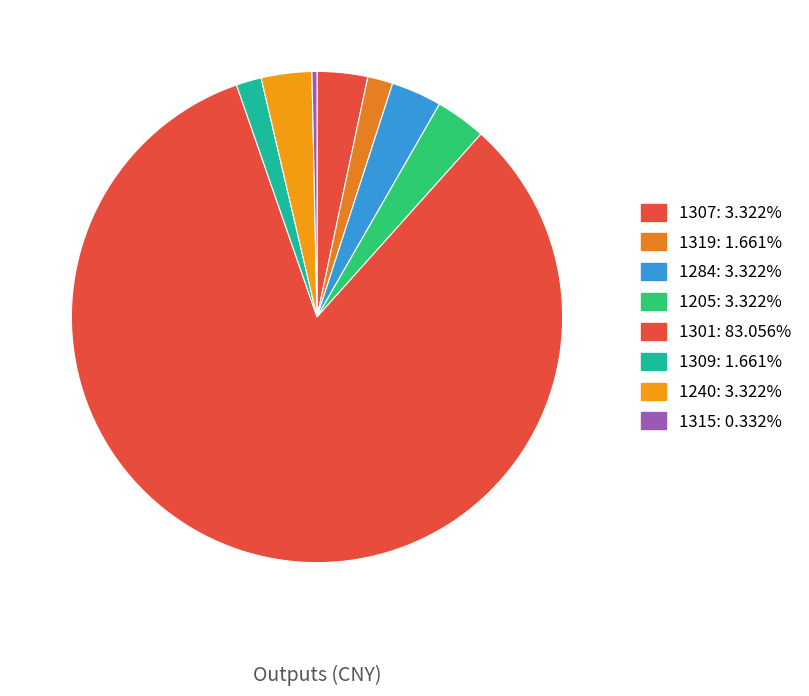

How many segments does this pie chart have?

8